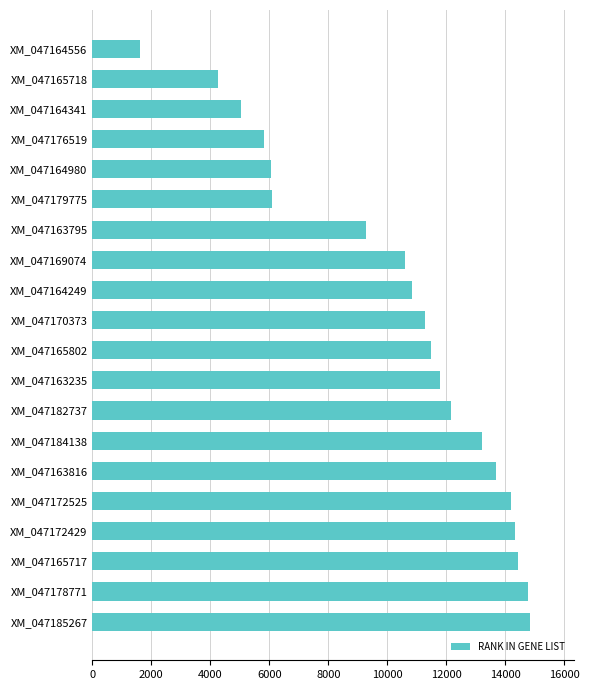

Where is the data nearest to the value 8227?

XM_047163795